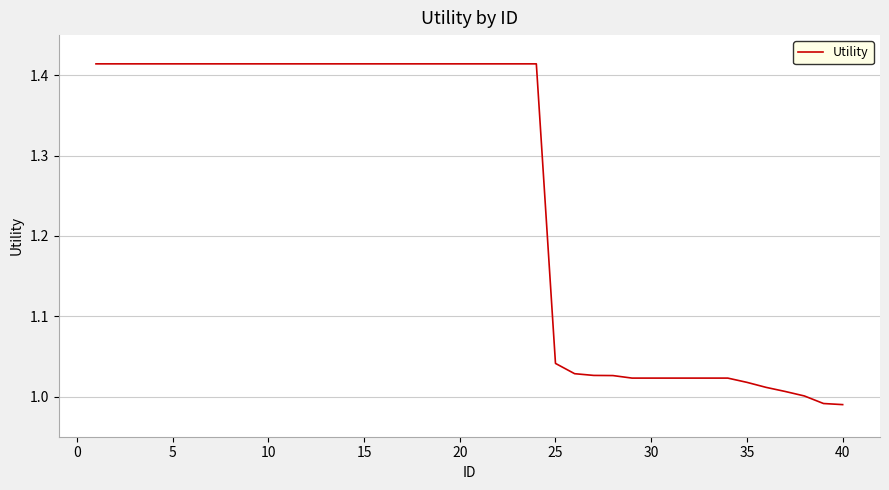

What is the difference between the maximum and minimum values?

0.4